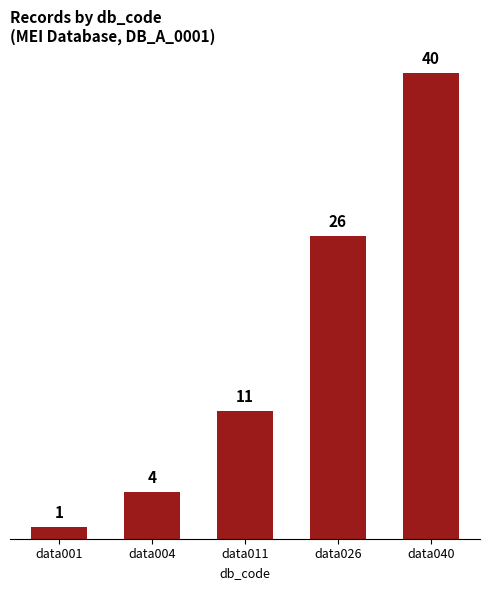

Are the bars grouped side by side (vs. stacked)?

No